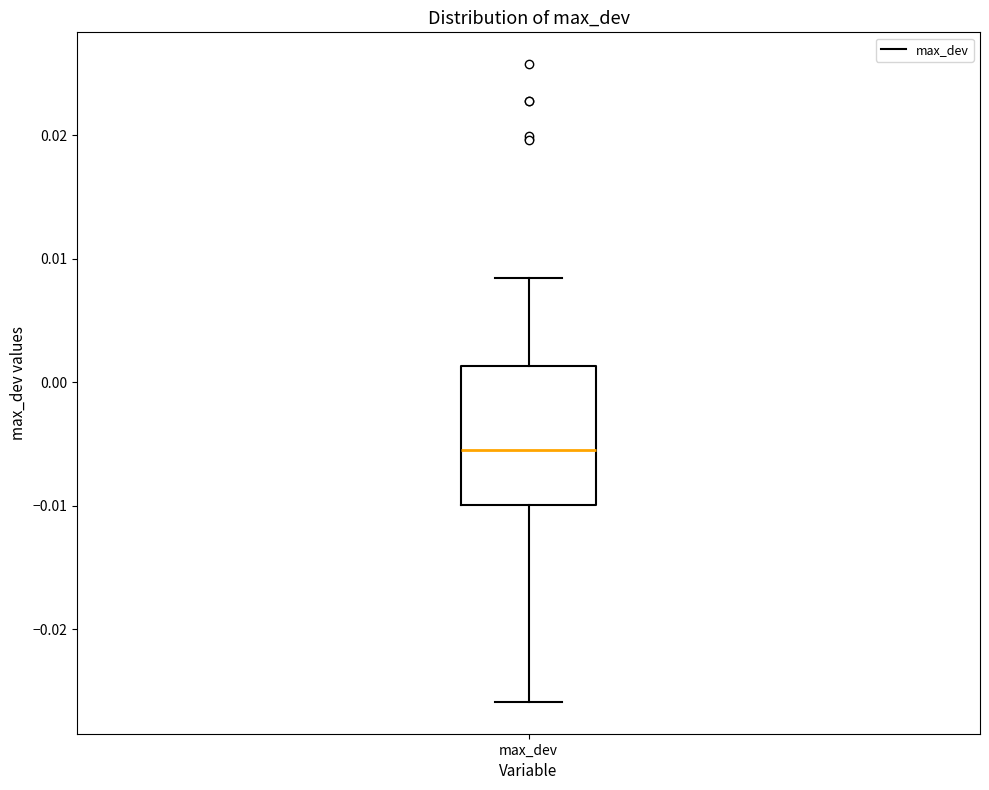

Read this box plot against the y-axis: the position of the median line, the range covered by the box, and the ends of both whiskers. The values are not printed on the chart, so give them approximately, as read against the axis.

median -0.005, box -0.010 to 0.001, whiskers -0.026 to 0.008